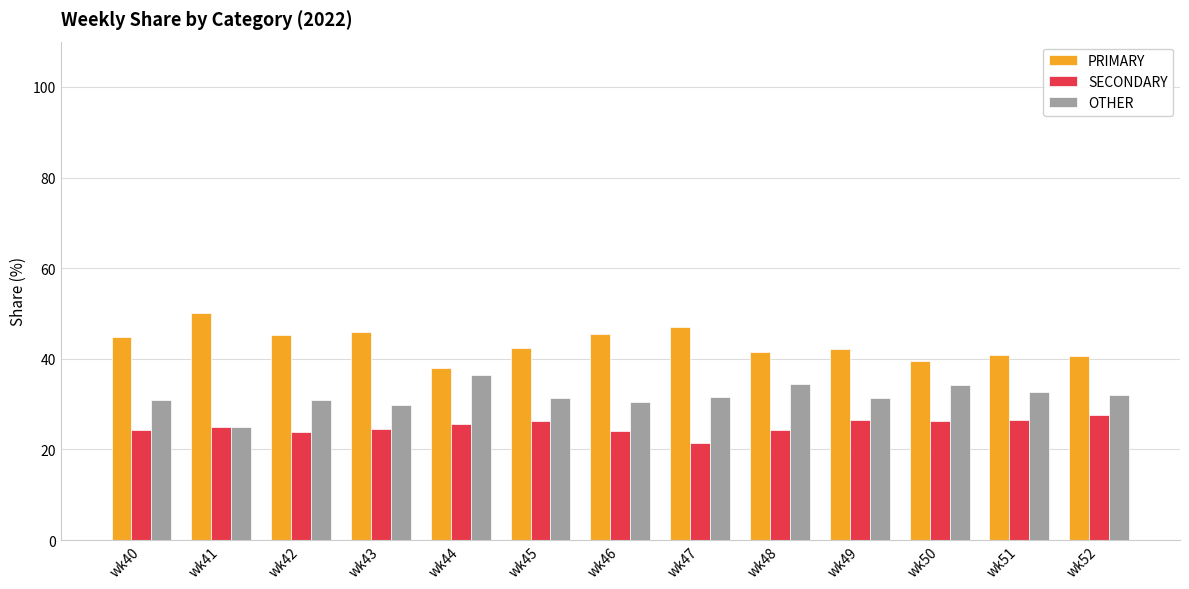

What is the difference between the highest and lowest values at wk45?

16.3